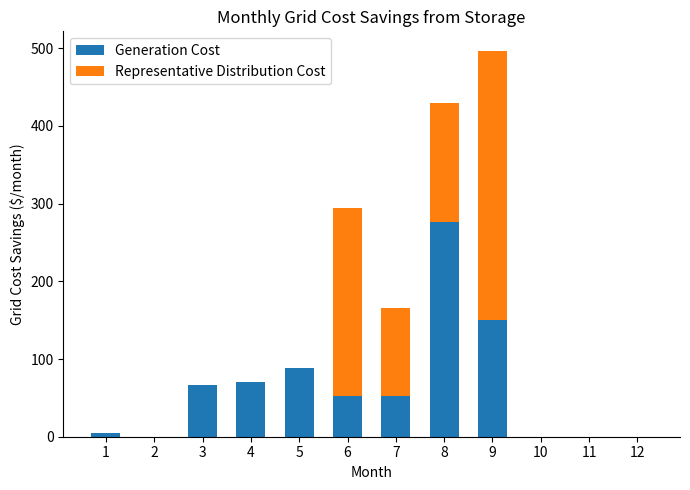

What is the sum of all Generation Cost values?

761.9